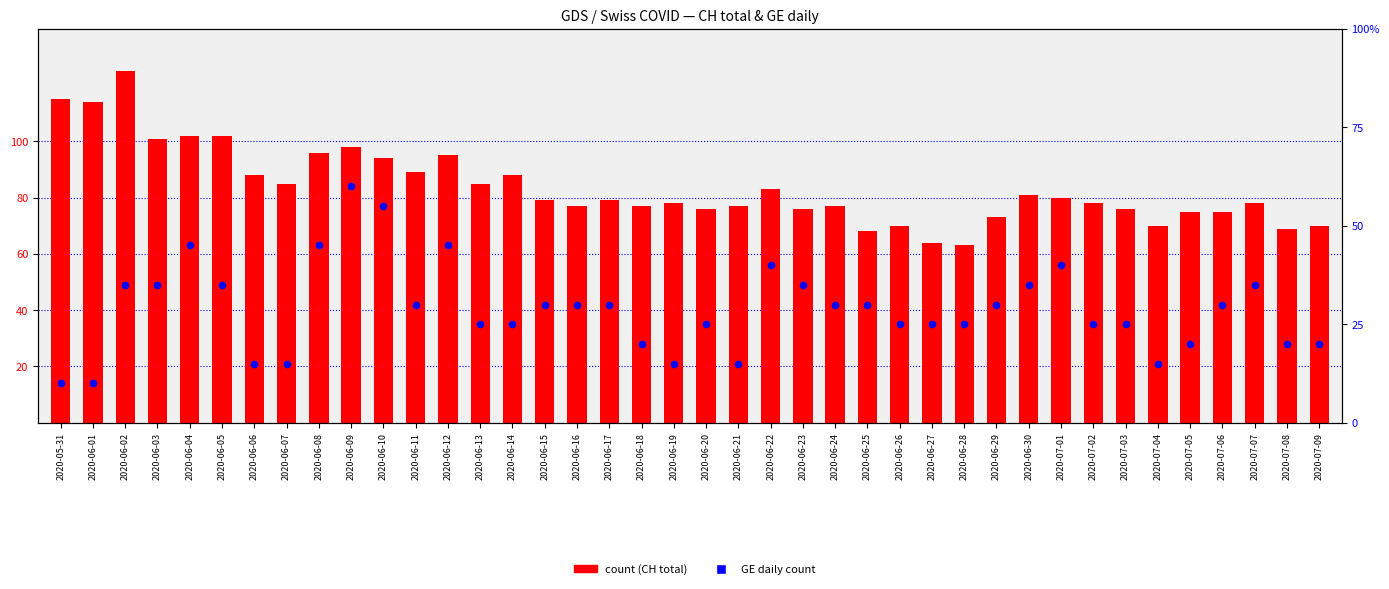

What are all the series names shown in the legend?

count, GE daily count (right)